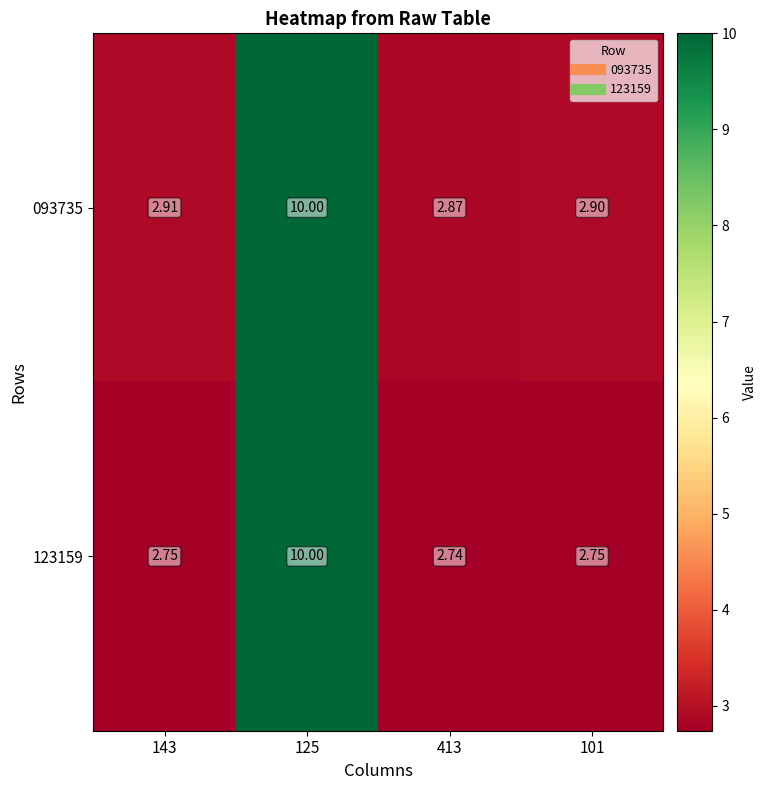

How many distinct data groups are displayed?

2